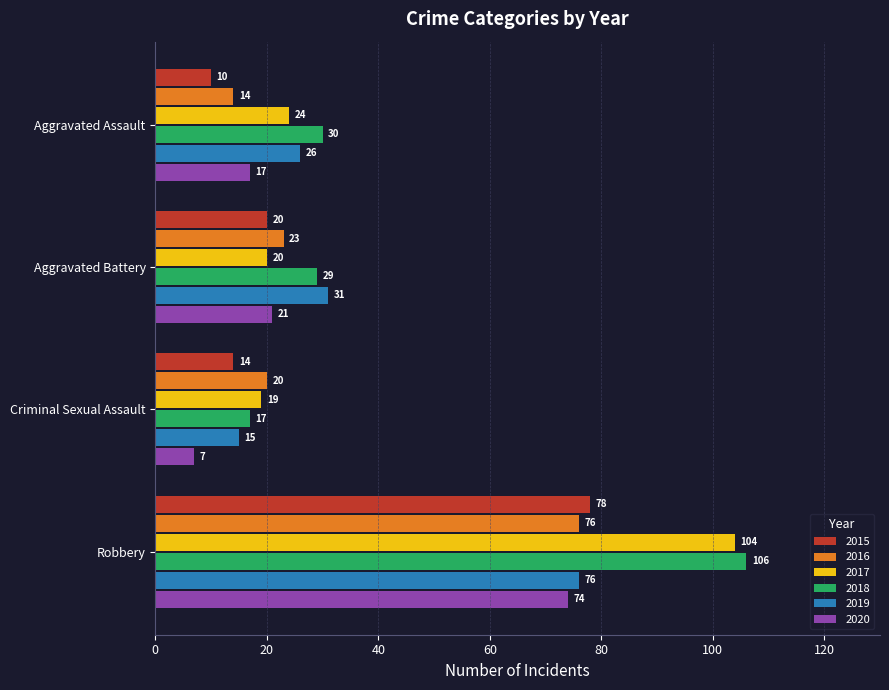

How many data points in 2017 are less than 24?

2